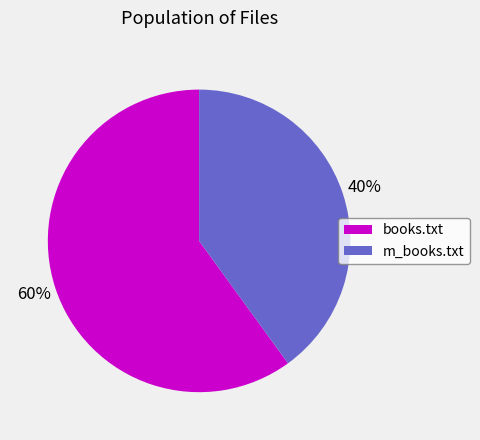

Which slice is the smallest?

m_books.txt